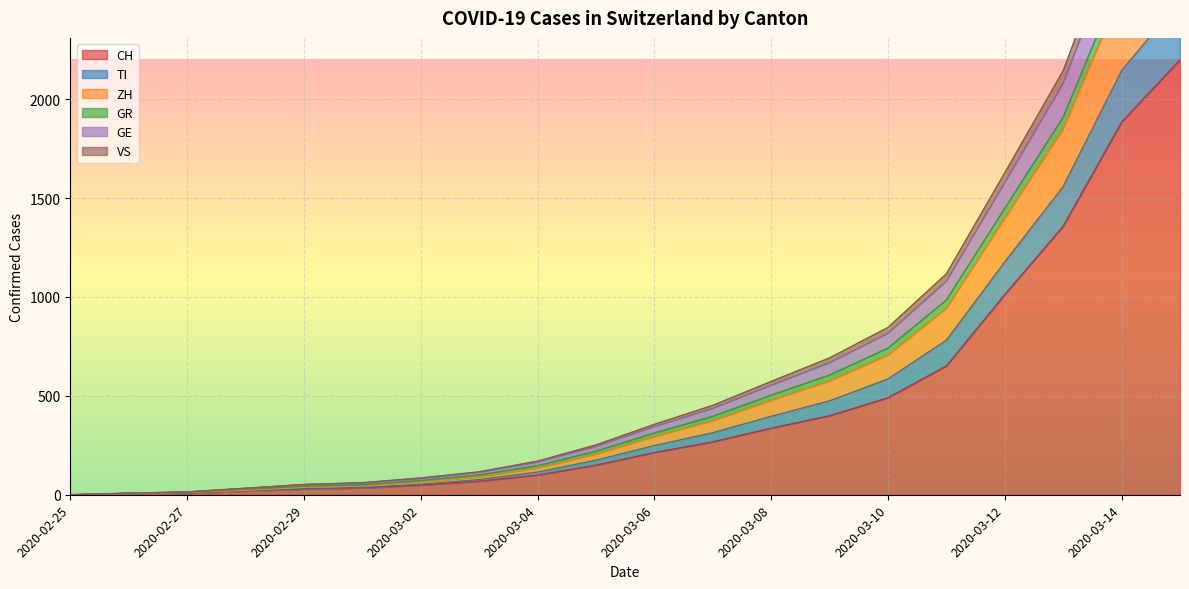

What is the sum of all VS values?

10707